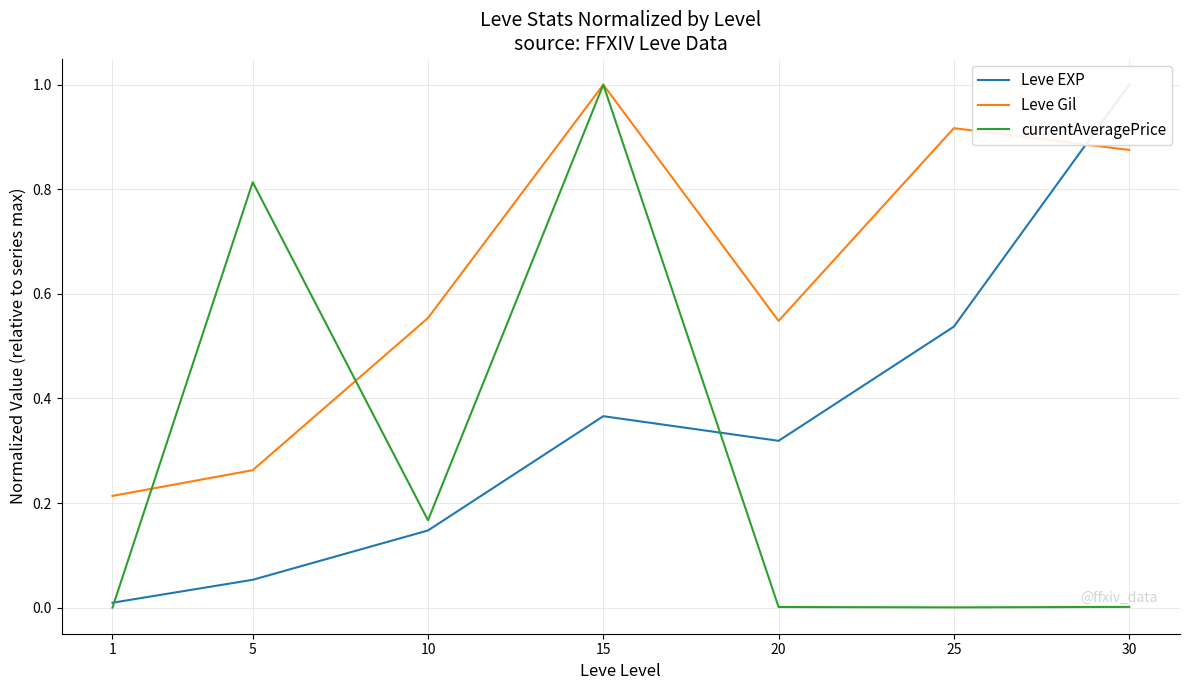

Reading left to right, what are all the values shown in this chart?

Leve EXP: 0.0	0.1	0.1	0.4	0.3	0.5	1.0
Leve Gil: 0.2	0.3	0.6	1.0	0.5	0.9	0.9
currentAveragePrice: 0.0	0.8	0.2	1.0	0.0	0.0	0.0